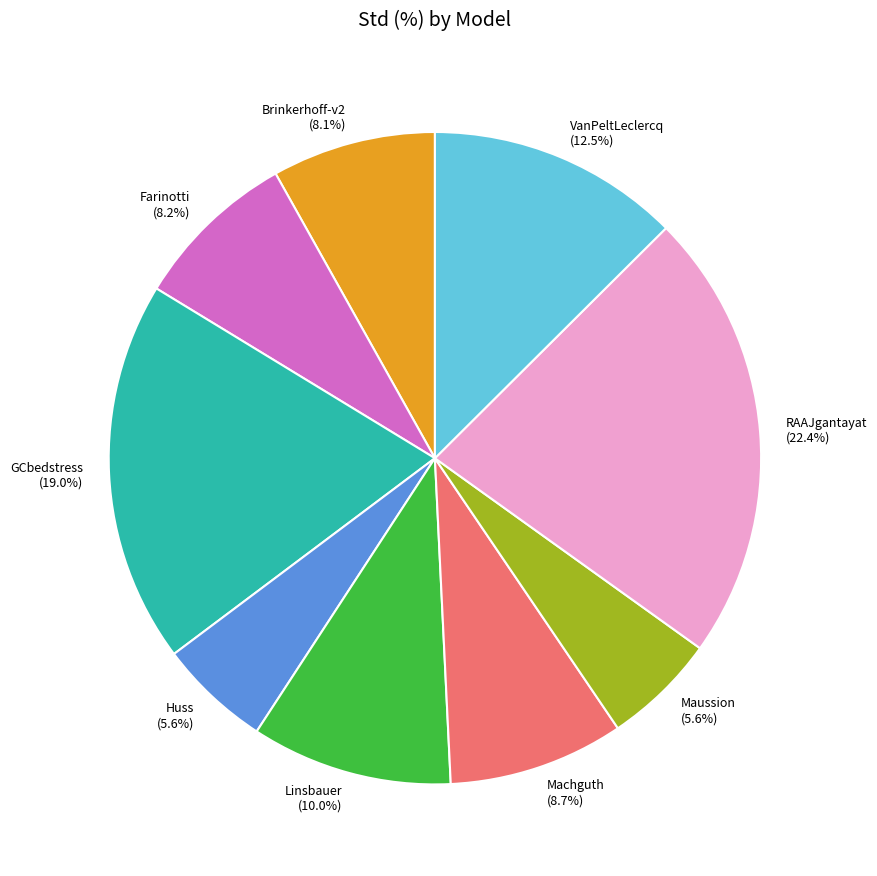

What percentage do Farinotti (8.2%) and Brinkerhoff-v2 (8.1%) together represent?

16.3%